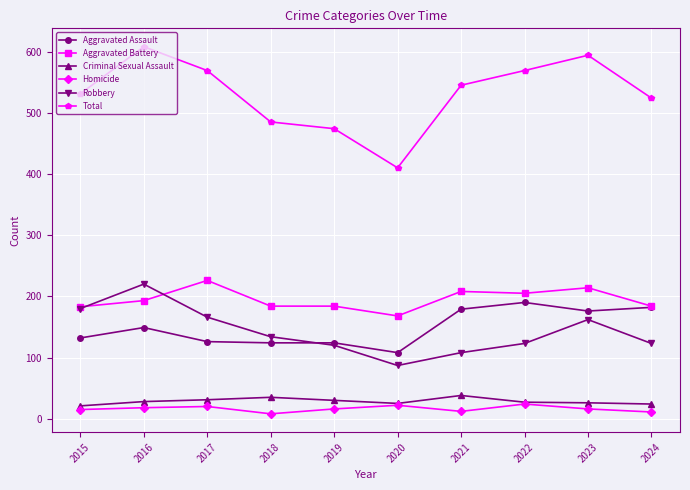

In Total, how many points are higher than both neighbors (excluding endpoints)?

2